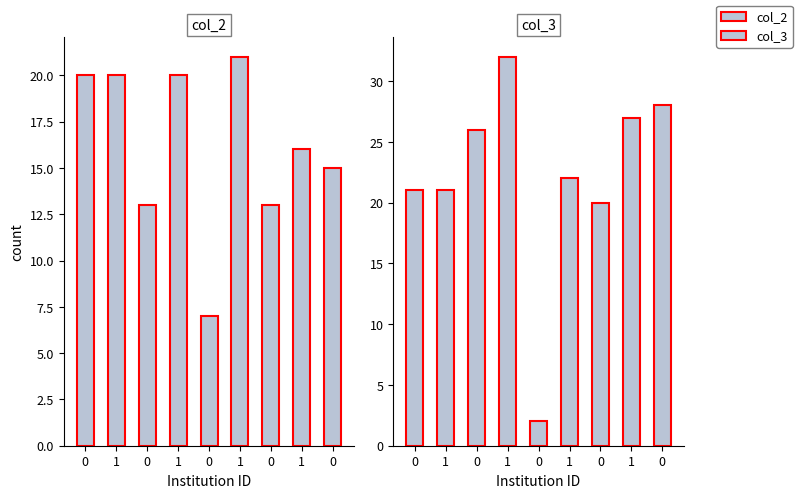

Reading right to left, transcribe all the data shown in this chart.

col_2: 15	16	13	21	7	20	13	20	20
col_3: 28	27	20	22	2	32	26	21	21